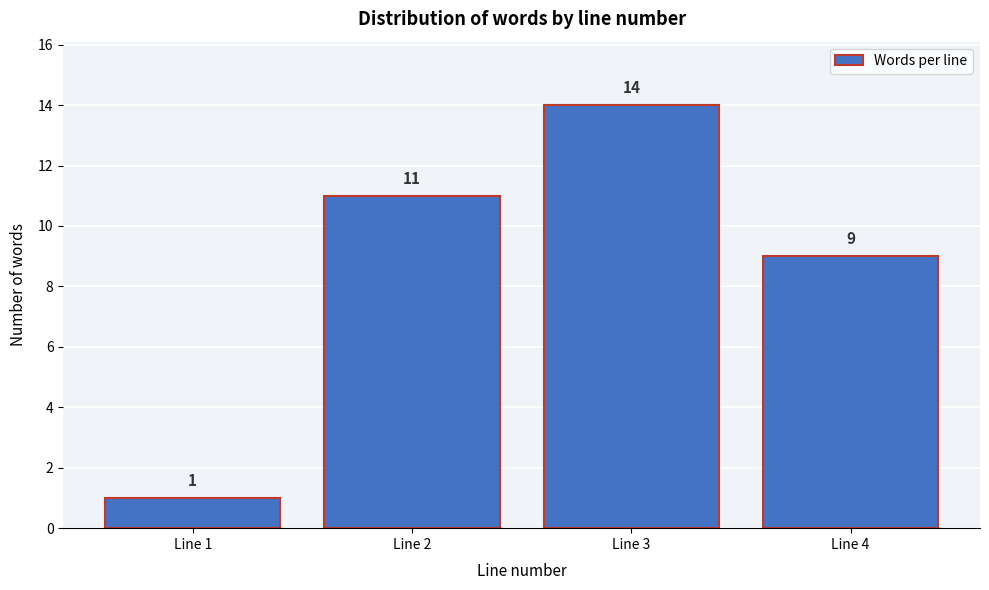

Reading left to right, extract all data points from this chart.

Line 1=1	Line 2=11	Line 3=14	Line 4=9